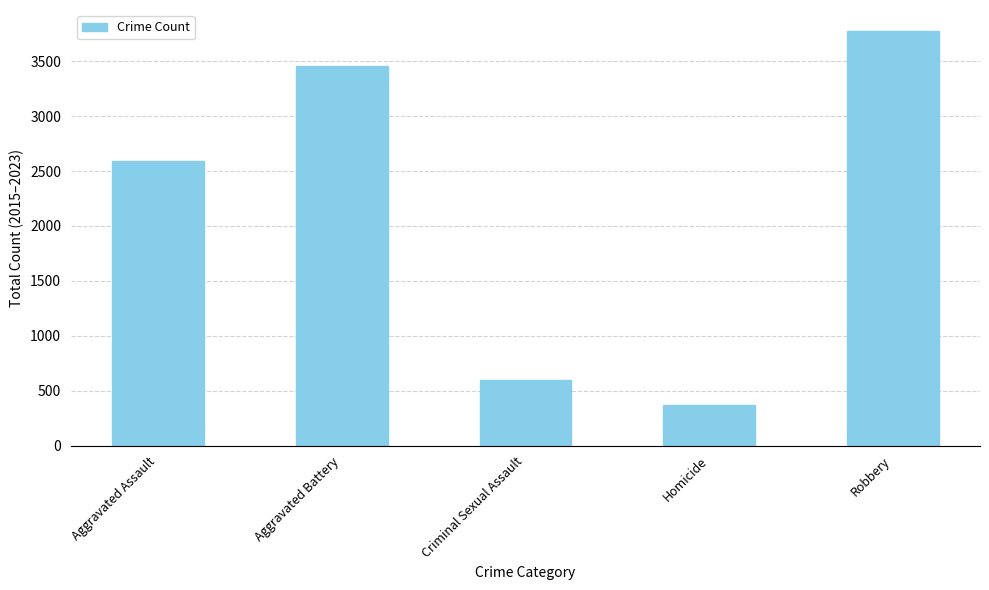

How many series are shown in this chart?

1